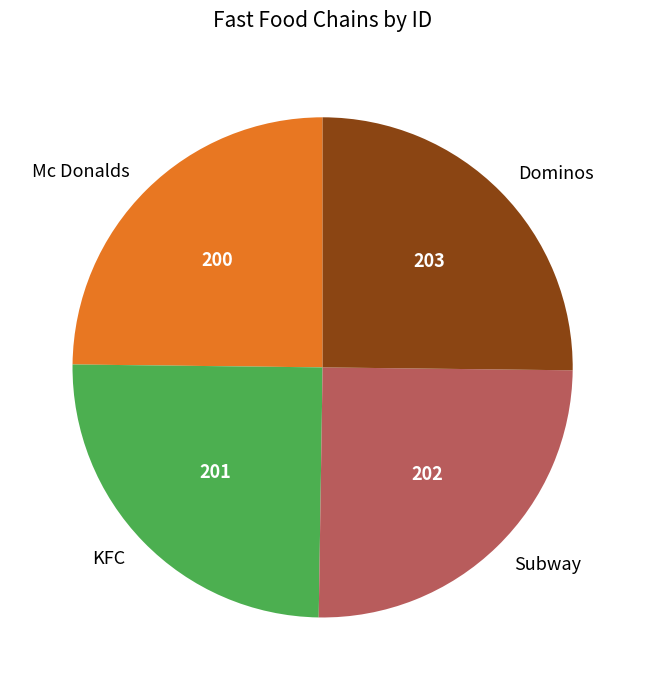

How many segments does this pie chart have?

4